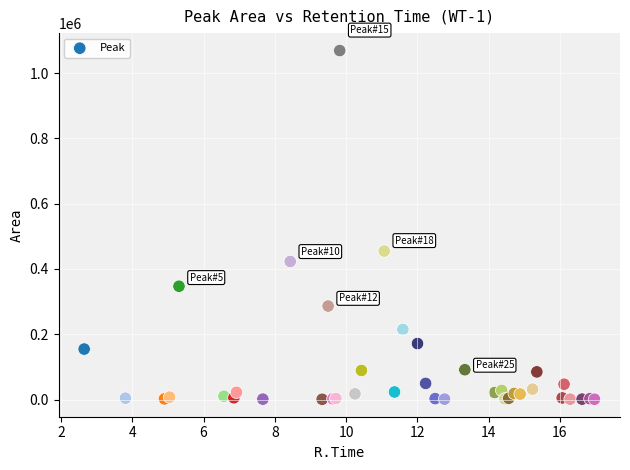

What Y value in the scatter plot is closest to 534938?

454969